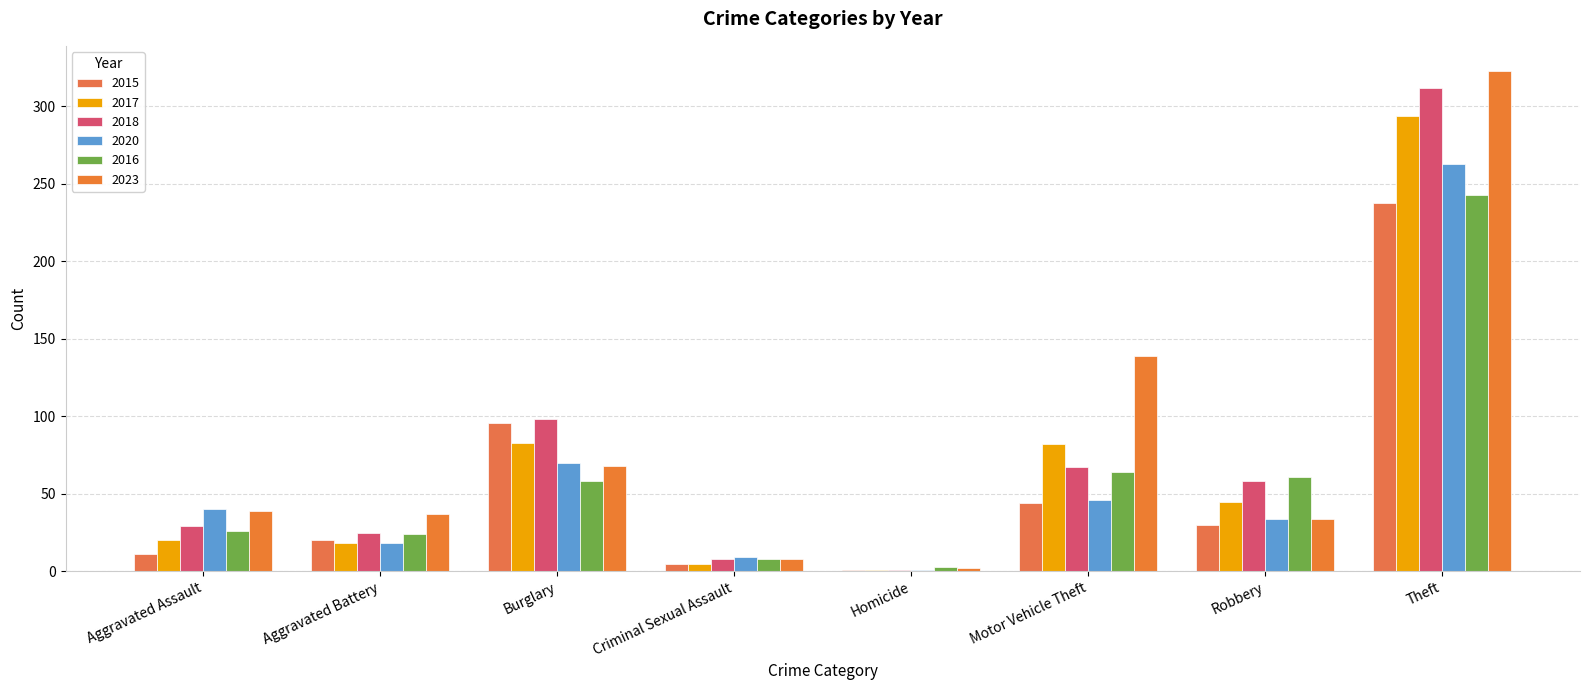

Reading right to left, extract all data points from this chart.

2015: Theft=238	Robbery=30	Motor Vehicle Theft=44	Homicide=1	Criminal Sexual Assault=5	Burglary=96	Aggravated Battery=20	Aggravated Assault=11
2017: Theft=294	Robbery=45	Motor Vehicle Theft=82	Homicide=1	Criminal Sexual Assault=5	Burglary=83	Aggravated Battery=18	Aggravated Assault=20
2018: Theft=312	Robbery=58	Motor Vehicle Theft=67	Homicide=1	Criminal Sexual Assault=8	Burglary=98	Aggravated Battery=25	Aggravated Assault=29
2020: Theft=263	Robbery=34	Motor Vehicle Theft=46	Homicide=1	Criminal Sexual Assault=9	Burglary=70	Aggravated Battery=18	Aggravated Assault=40
2016: Theft=243	Robbery=61	Motor Vehicle Theft=64	Homicide=3	Criminal Sexual Assault=8	Burglary=58	Aggravated Battery=24	Aggravated Assault=26
2023: Theft=323	Robbery=34	Motor Vehicle Theft=139	Homicide=2	Criminal Sexual Assault=8	Burglary=68	Aggravated Battery=37	Aggravated Assault=39